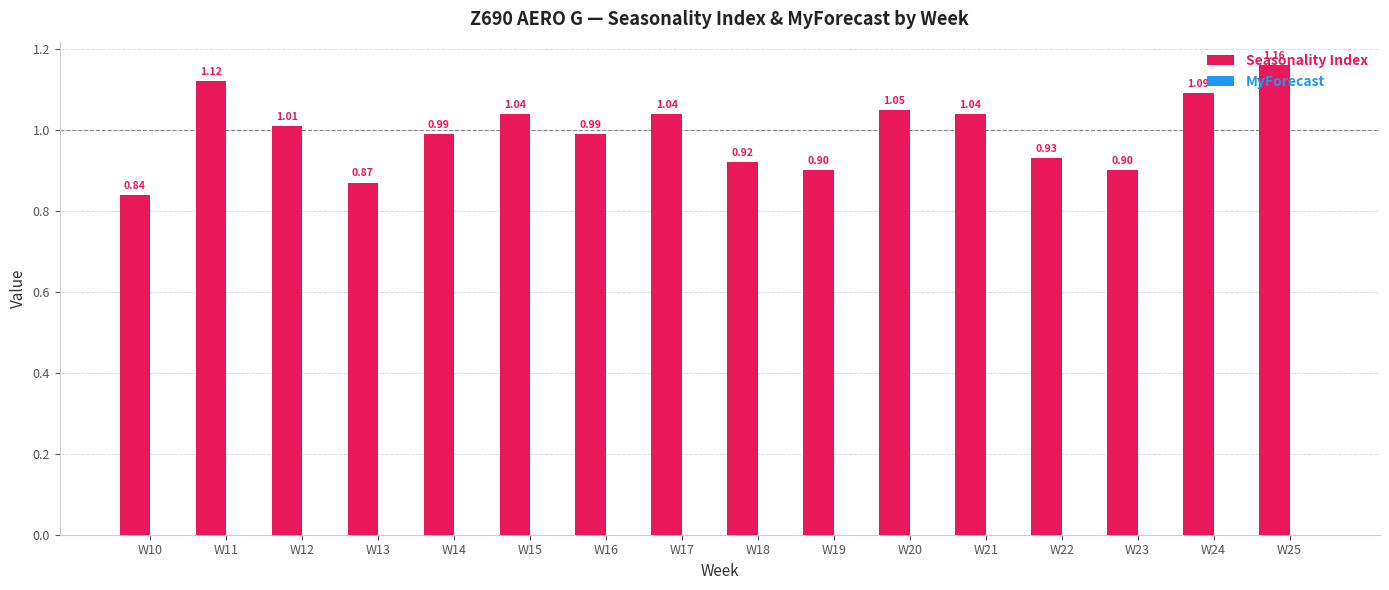

What is the difference between the second highest and minimum values?

0.3